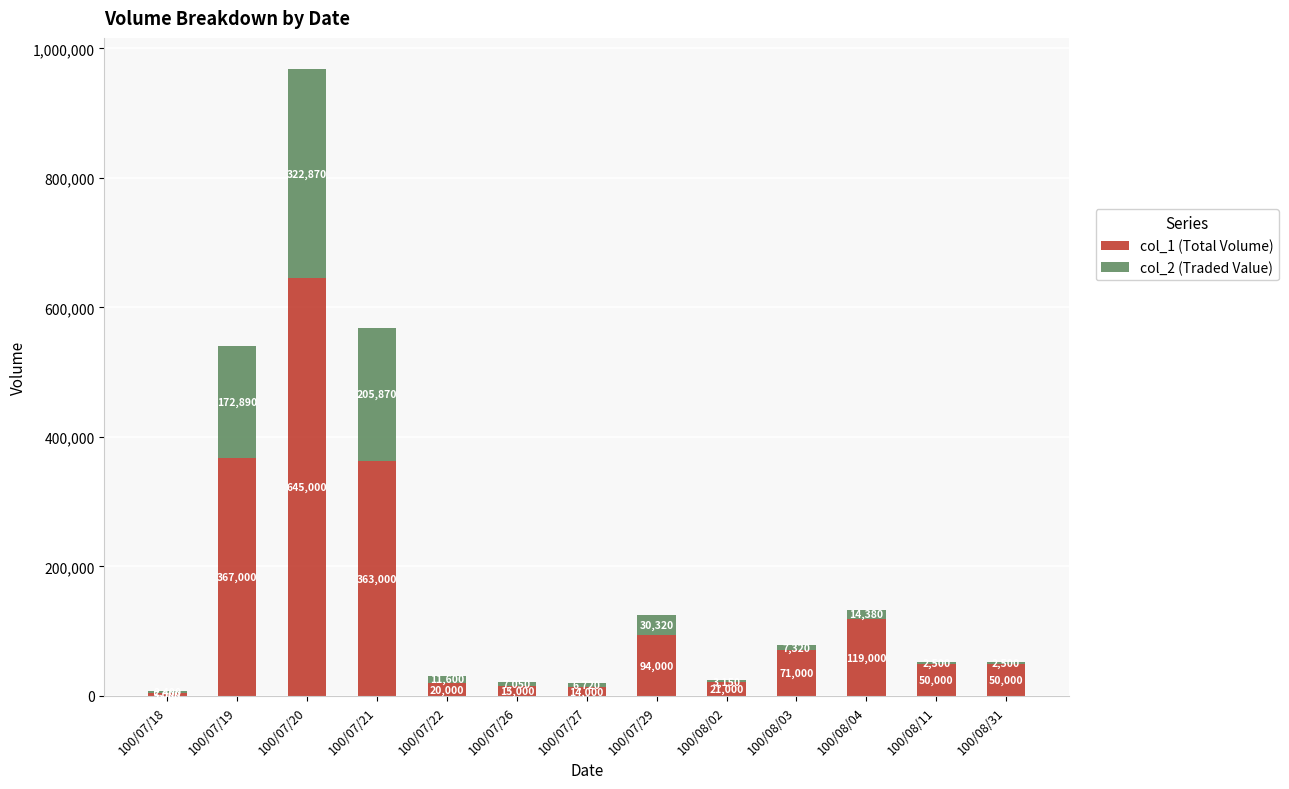

What value does the col_1 (Total Volume) series have at 100/07/29?

94000